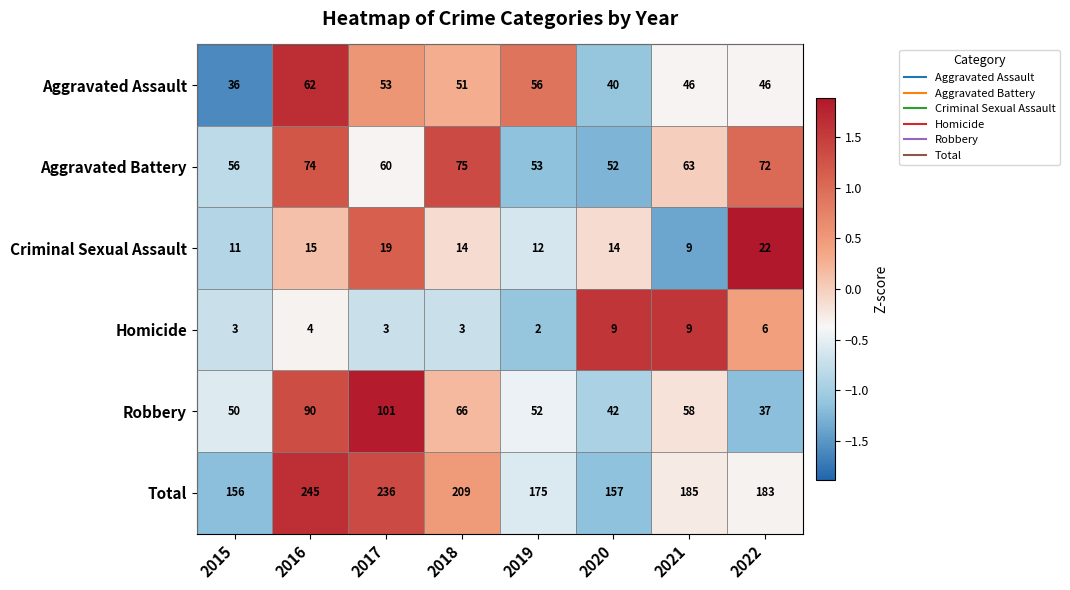

What is the highest value of the Robbery series?

101